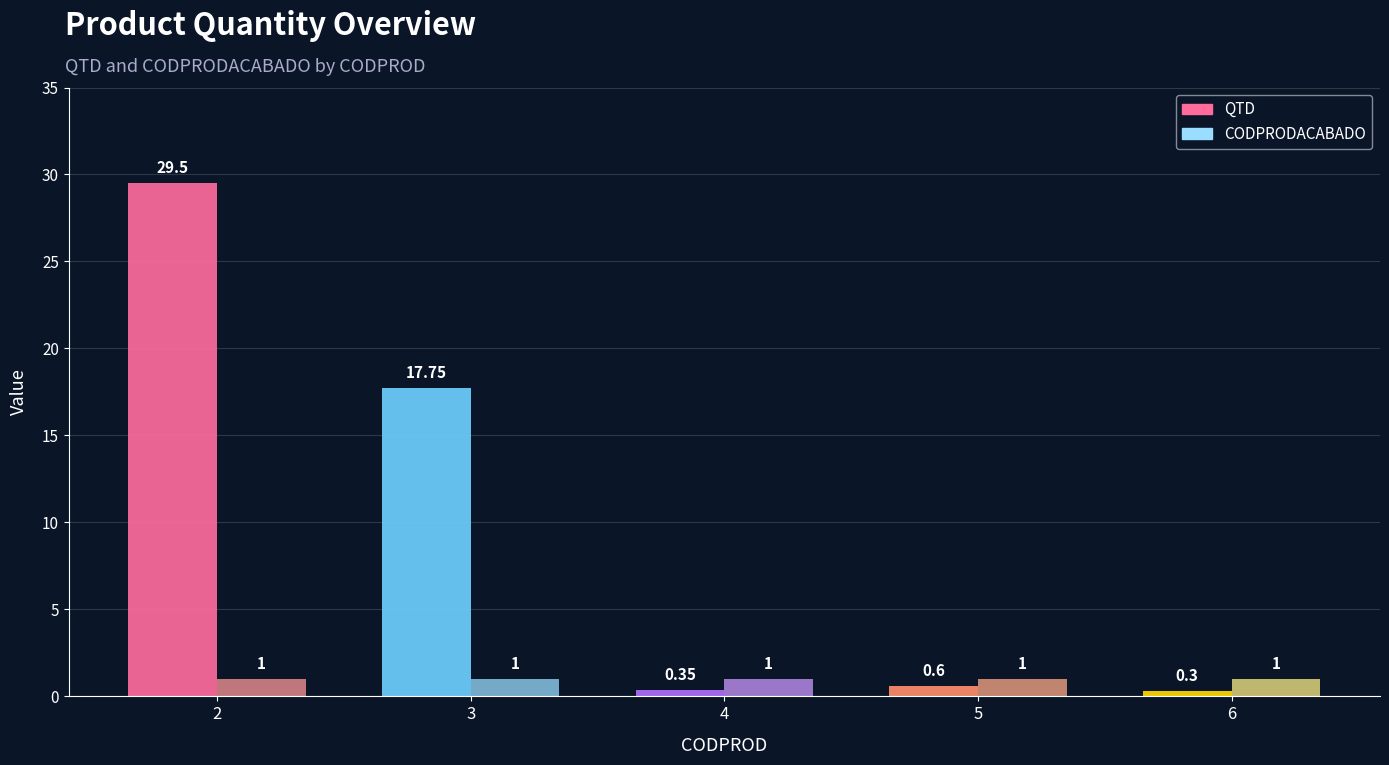

Is the value of QTD at 5 greater than the value of CODPRODACABADO at 5?

No